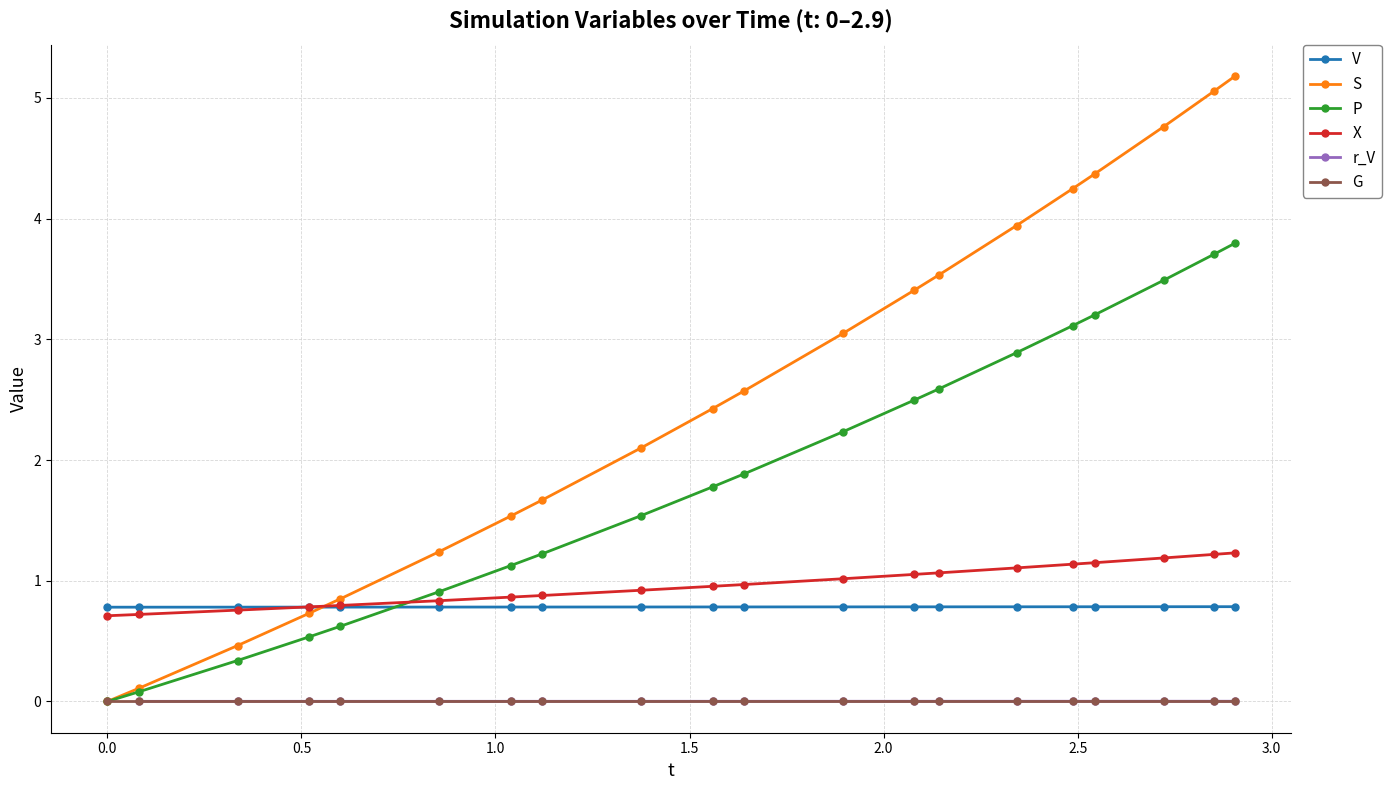

True or false: G and X intersect in this chart.

False